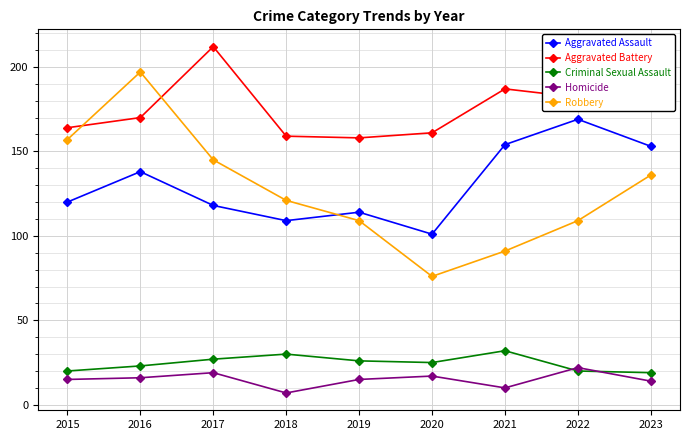

Reading left to right, list all the values displayed in this chart.

Aggravated Assault: 2015=120	2016=138	2017=118	2018=109	2019=114	2020=101	2021=154	2022=169	2023=153
Aggravated Battery: 2015=164	2016=170	2017=212	2018=159	2019=158	2020=161	2021=187	2022=182	2023=192
Criminal Sexual Assault: 2015=20	2016=23	2017=27	2018=30	2019=26	2020=25	2021=32	2022=20	2023=19
Homicide: 2015=15	2016=16	2017=19	2018=7	2019=15	2020=17	2021=10	2022=22	2023=14
Robbery: 2015=157	2016=197	2017=145	2018=121	2019=109	2020=76	2021=91	2022=109	2023=136